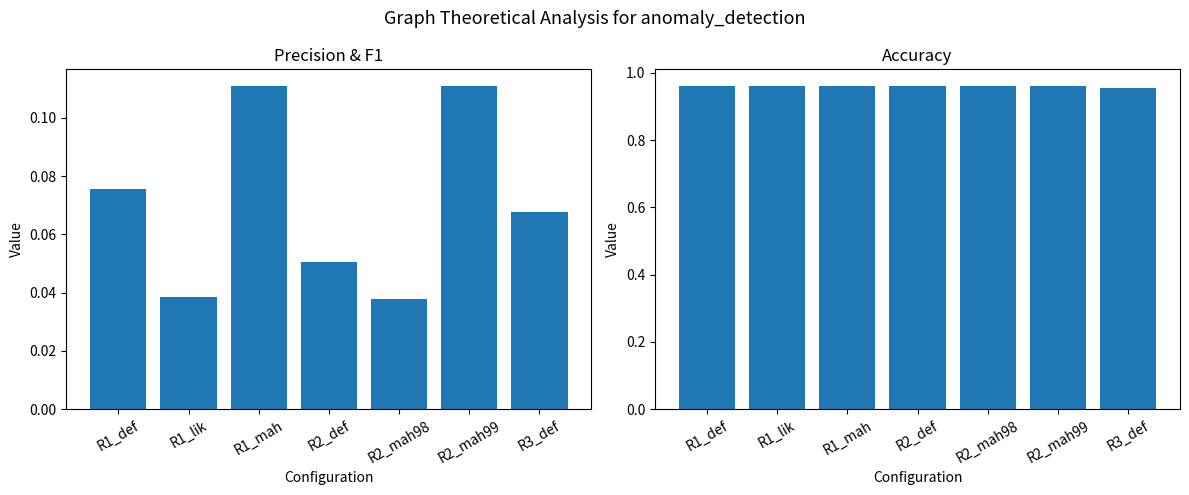

Is it true that precision equals 0.1 at R3_def?

True